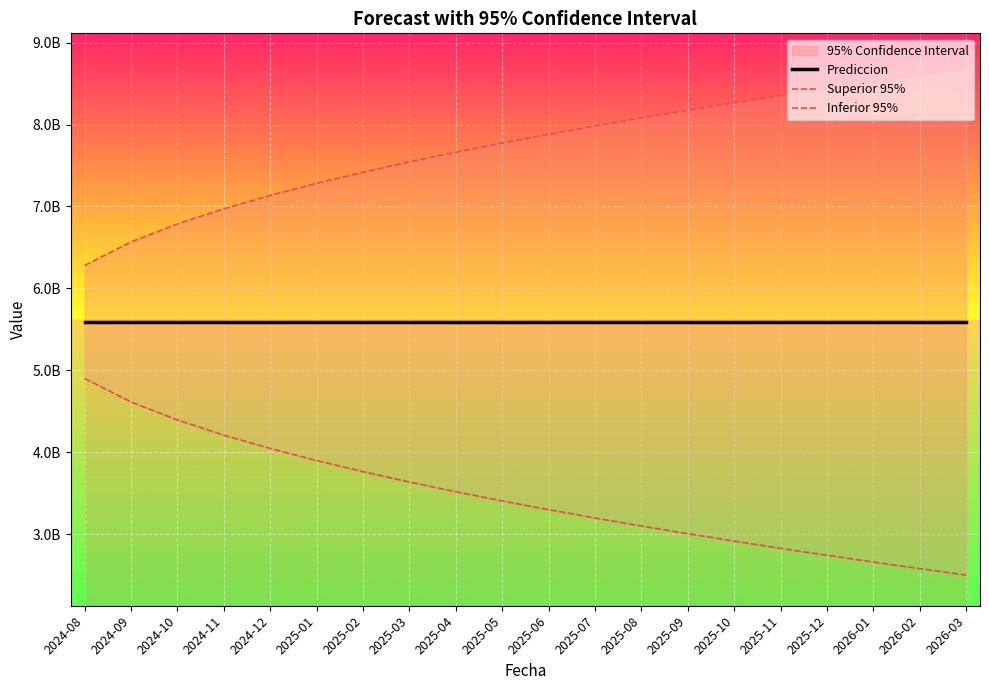

What are all the series names shown in the legend?

Prediccion, Superior 95%, Inferior 95%